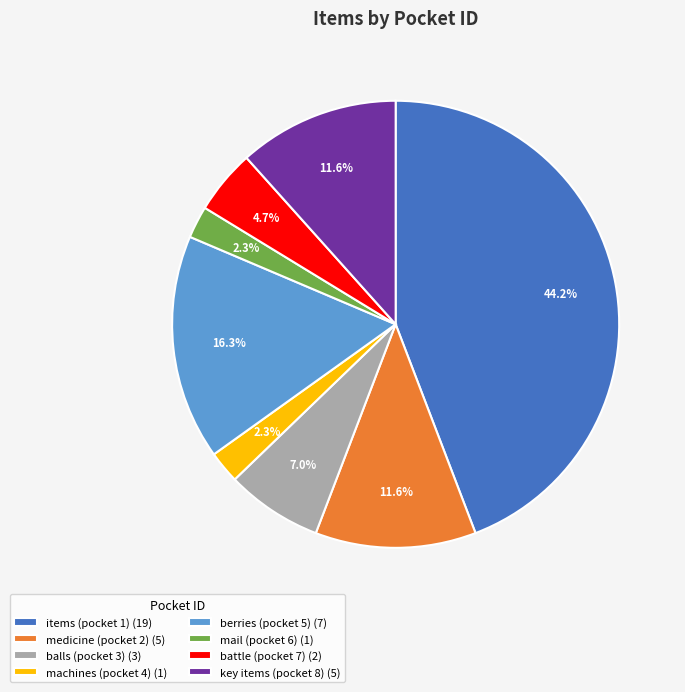

How many slices are in this pie chart?

8